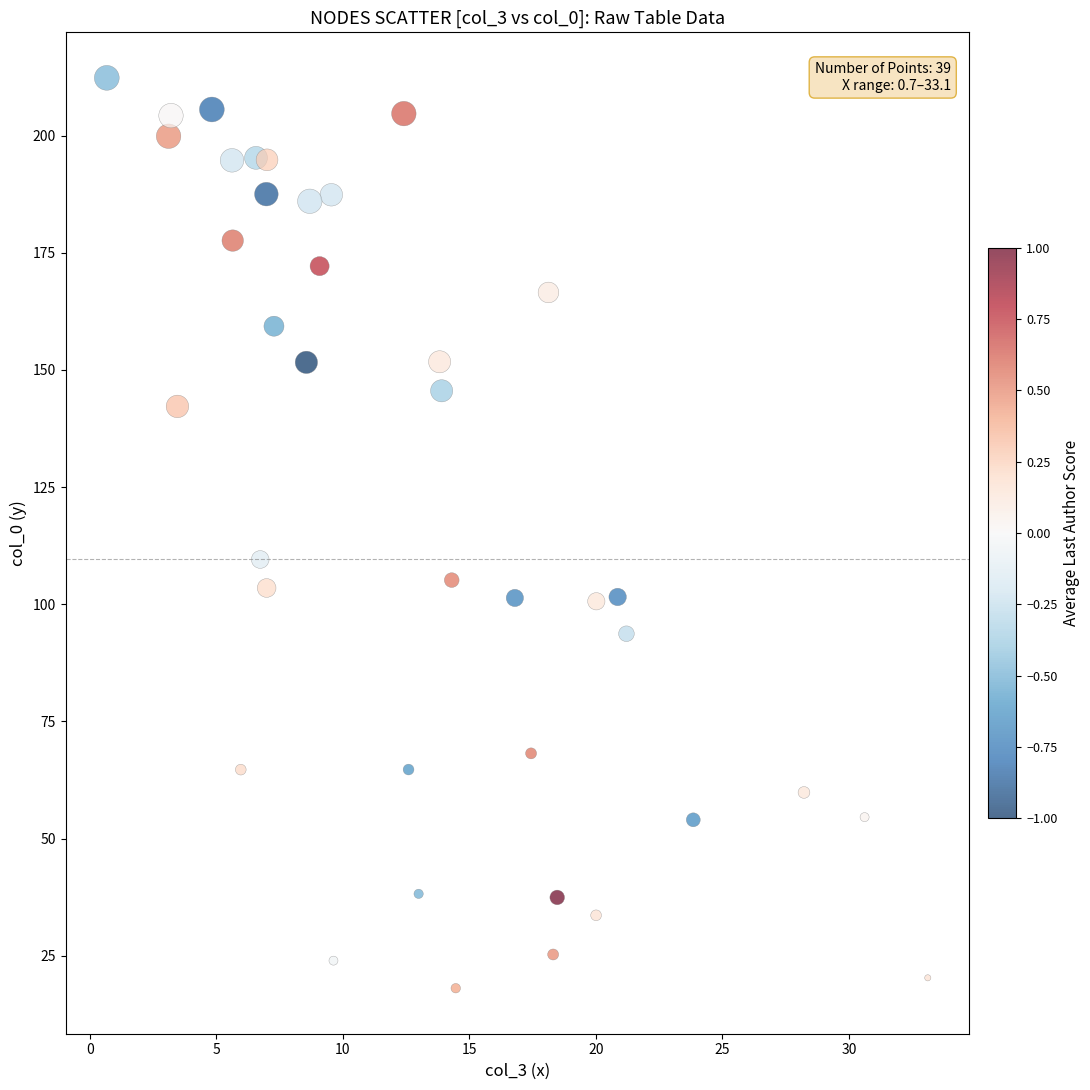

What is the range of Y values (max minus min)?

194.2